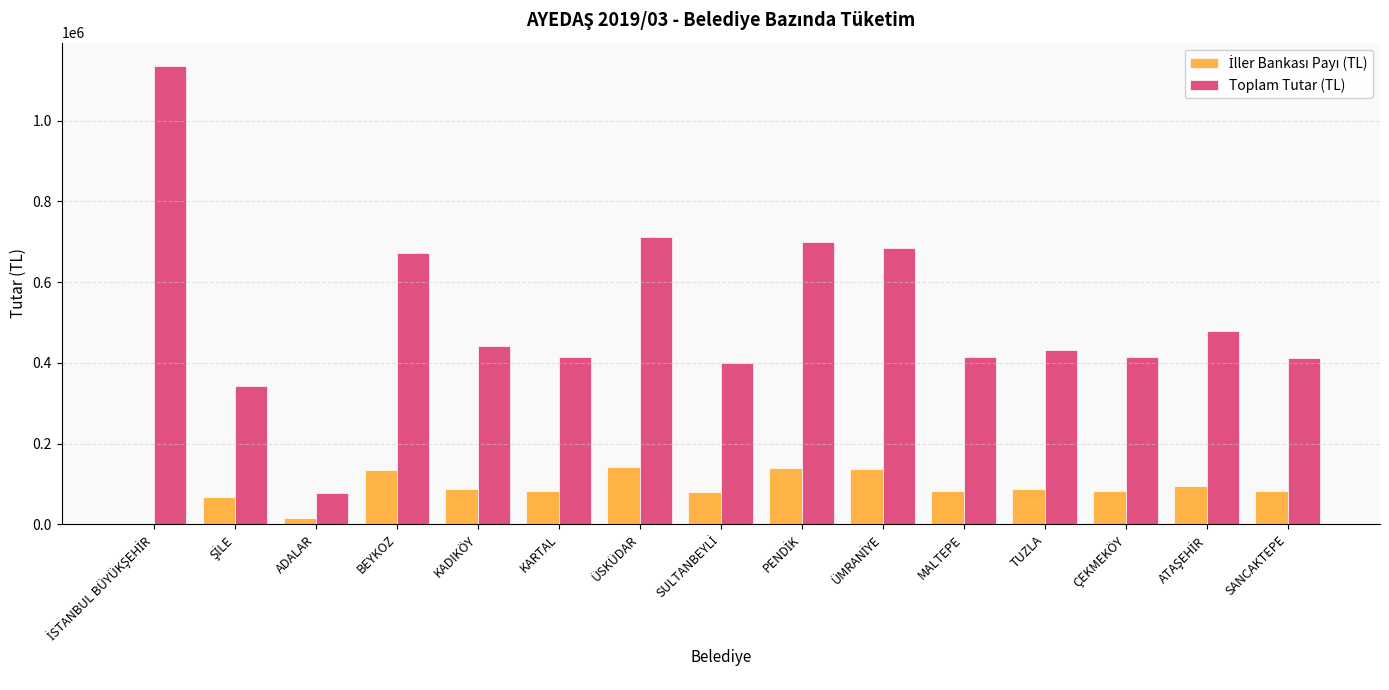

What is the total value across all series at KADIKÖY?

530395.3